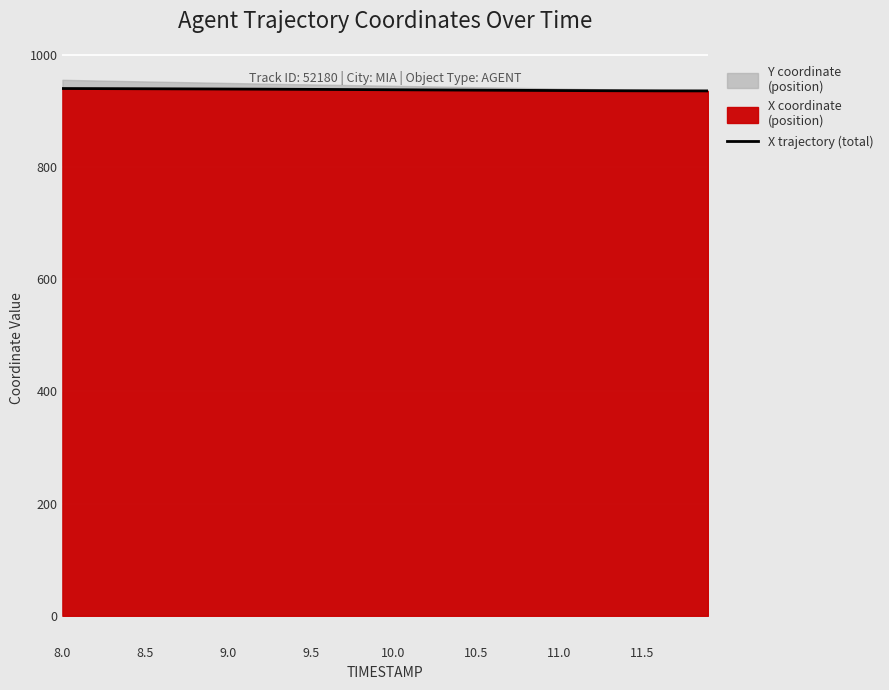

What is the highest value of the X trajectory (total) series?

940.1